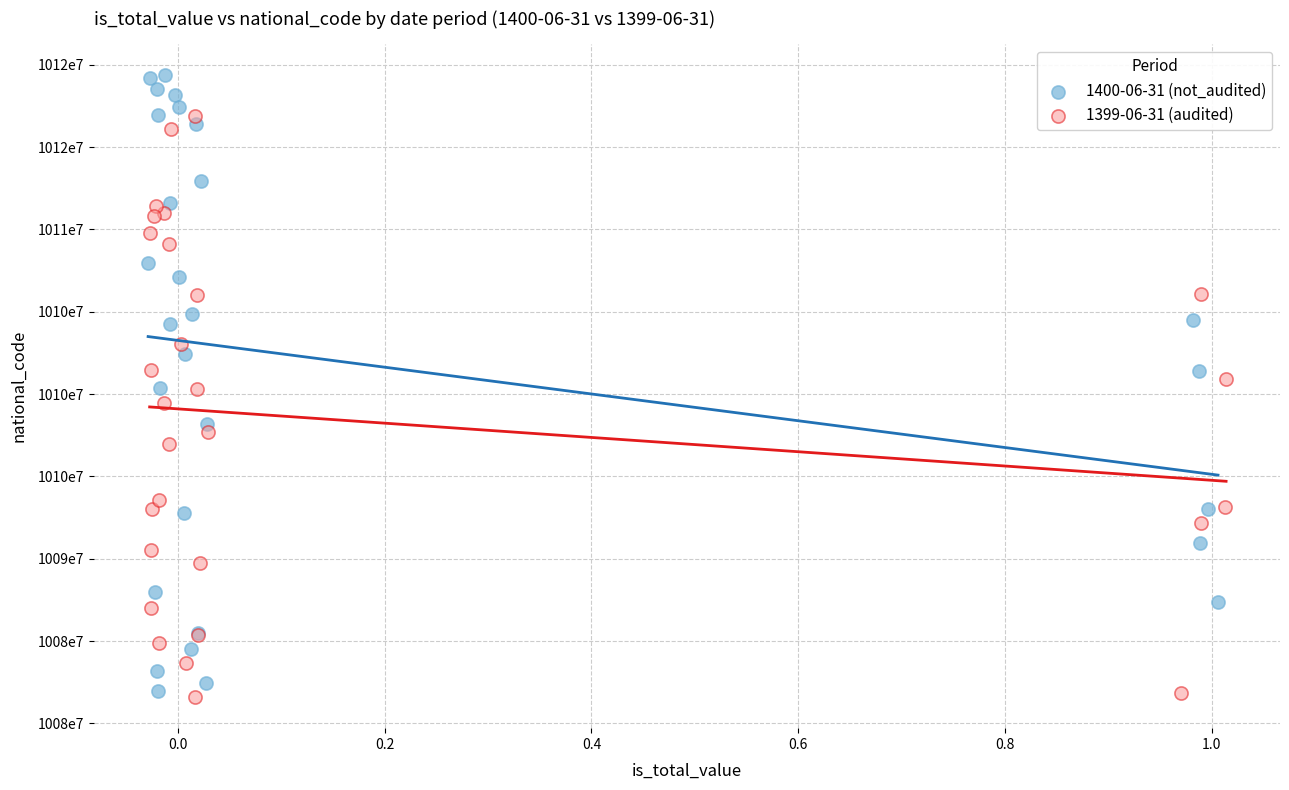

What are all the series names shown in the legend?

1400-06-31 (not_audited), 1399-06-31 (audited)